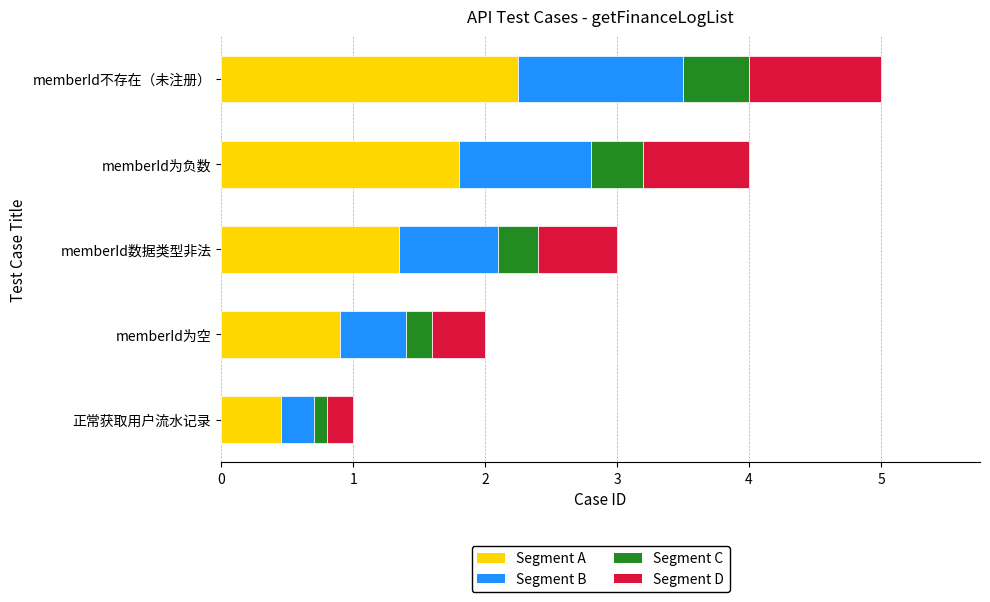

Rank the categories by Segment A value from lowest to highest.

正常获取用户流水记录, memberId为空, memberId数据类型非法, memberId为负数, memberId不存在（未注册）